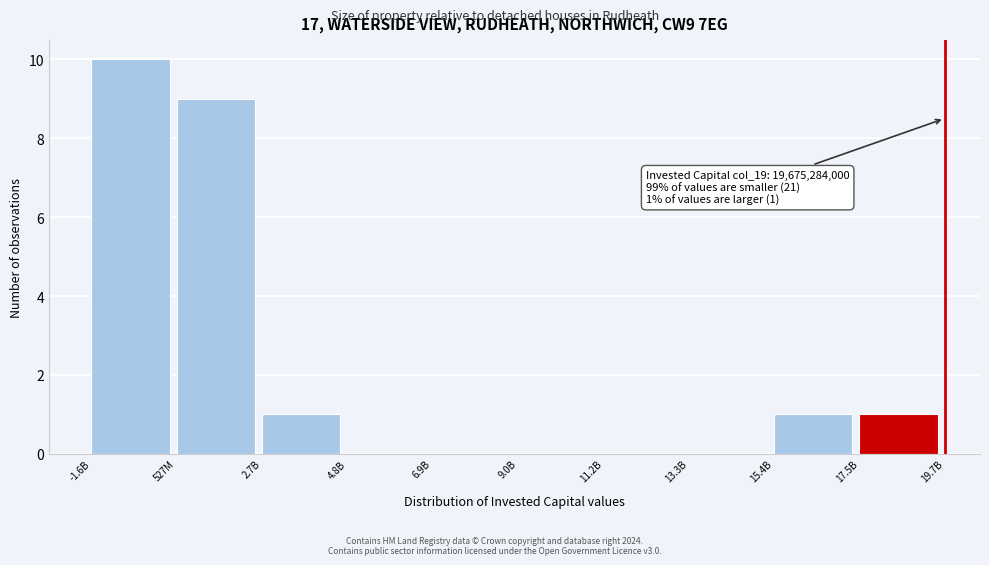

Reading right to left, what are all the values shown in this chart?

17.5B=1	15.4B=1	13.3B=0	11.2B=0	9.0B=0	6.9B=0	4.8B=0	2.7B=1	527M=9	-1.6B=10